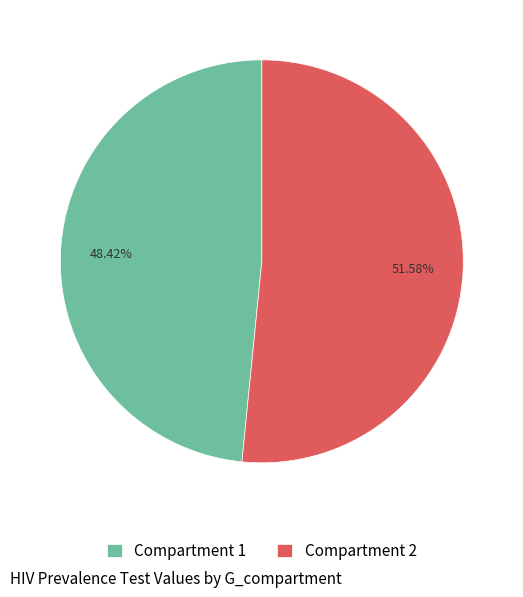

Which slice represents more than half of the pie?

Compartment 2